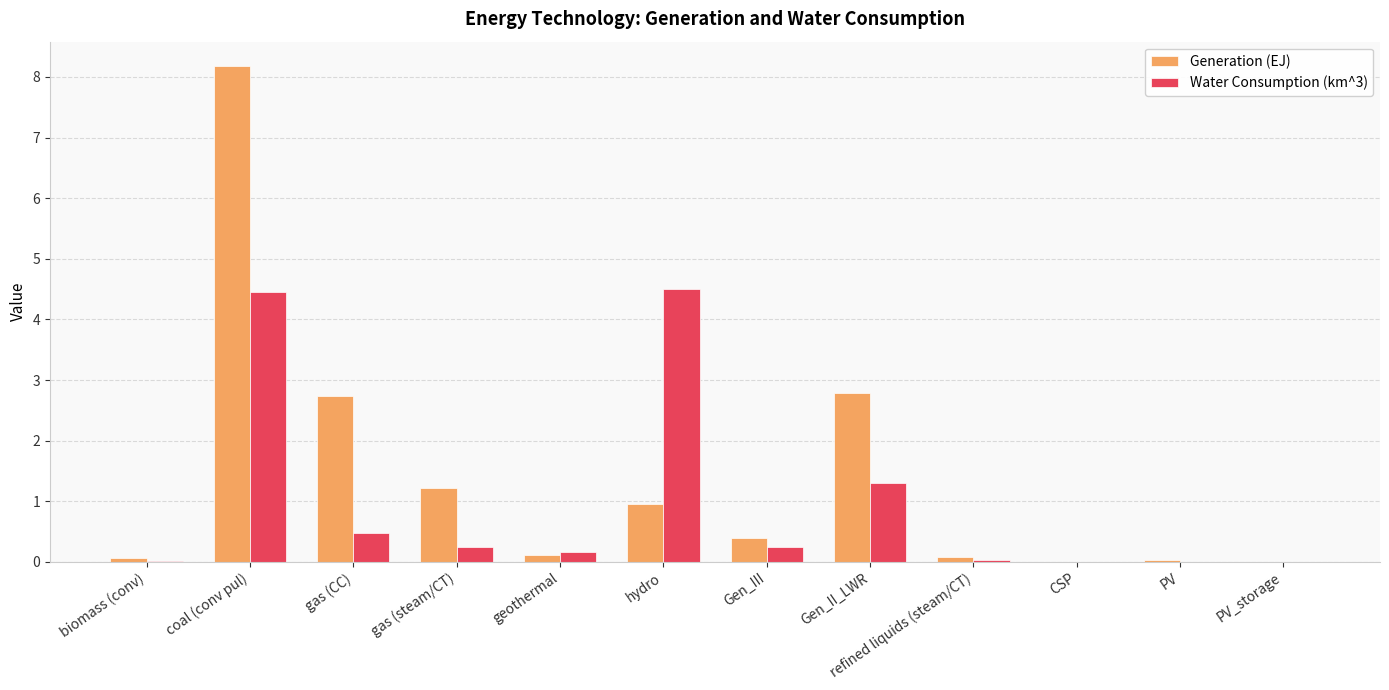

Which series has the largest total across all categories?

Generation (EJ)